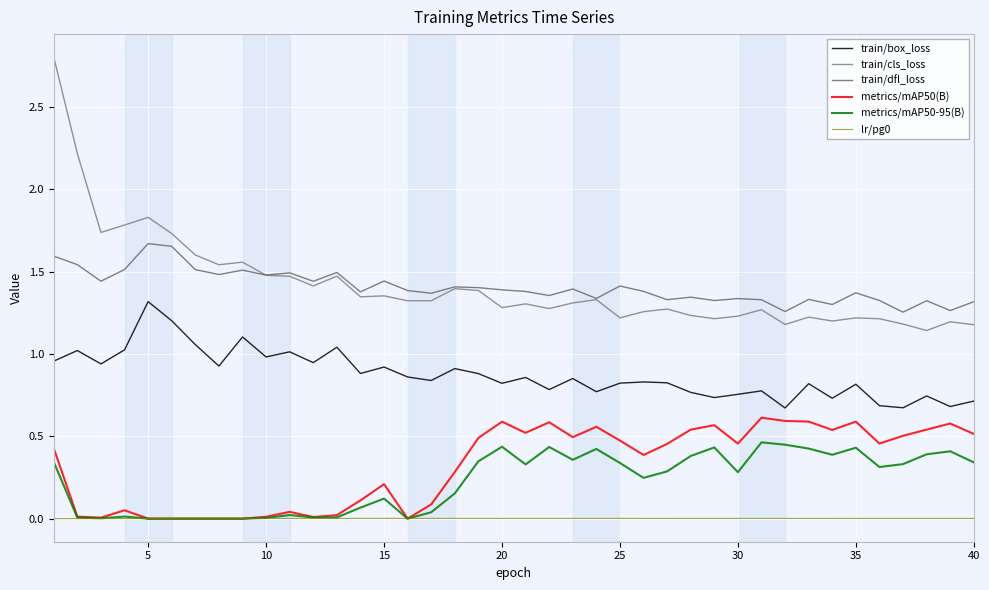

How many lines are shown in the chart?

6